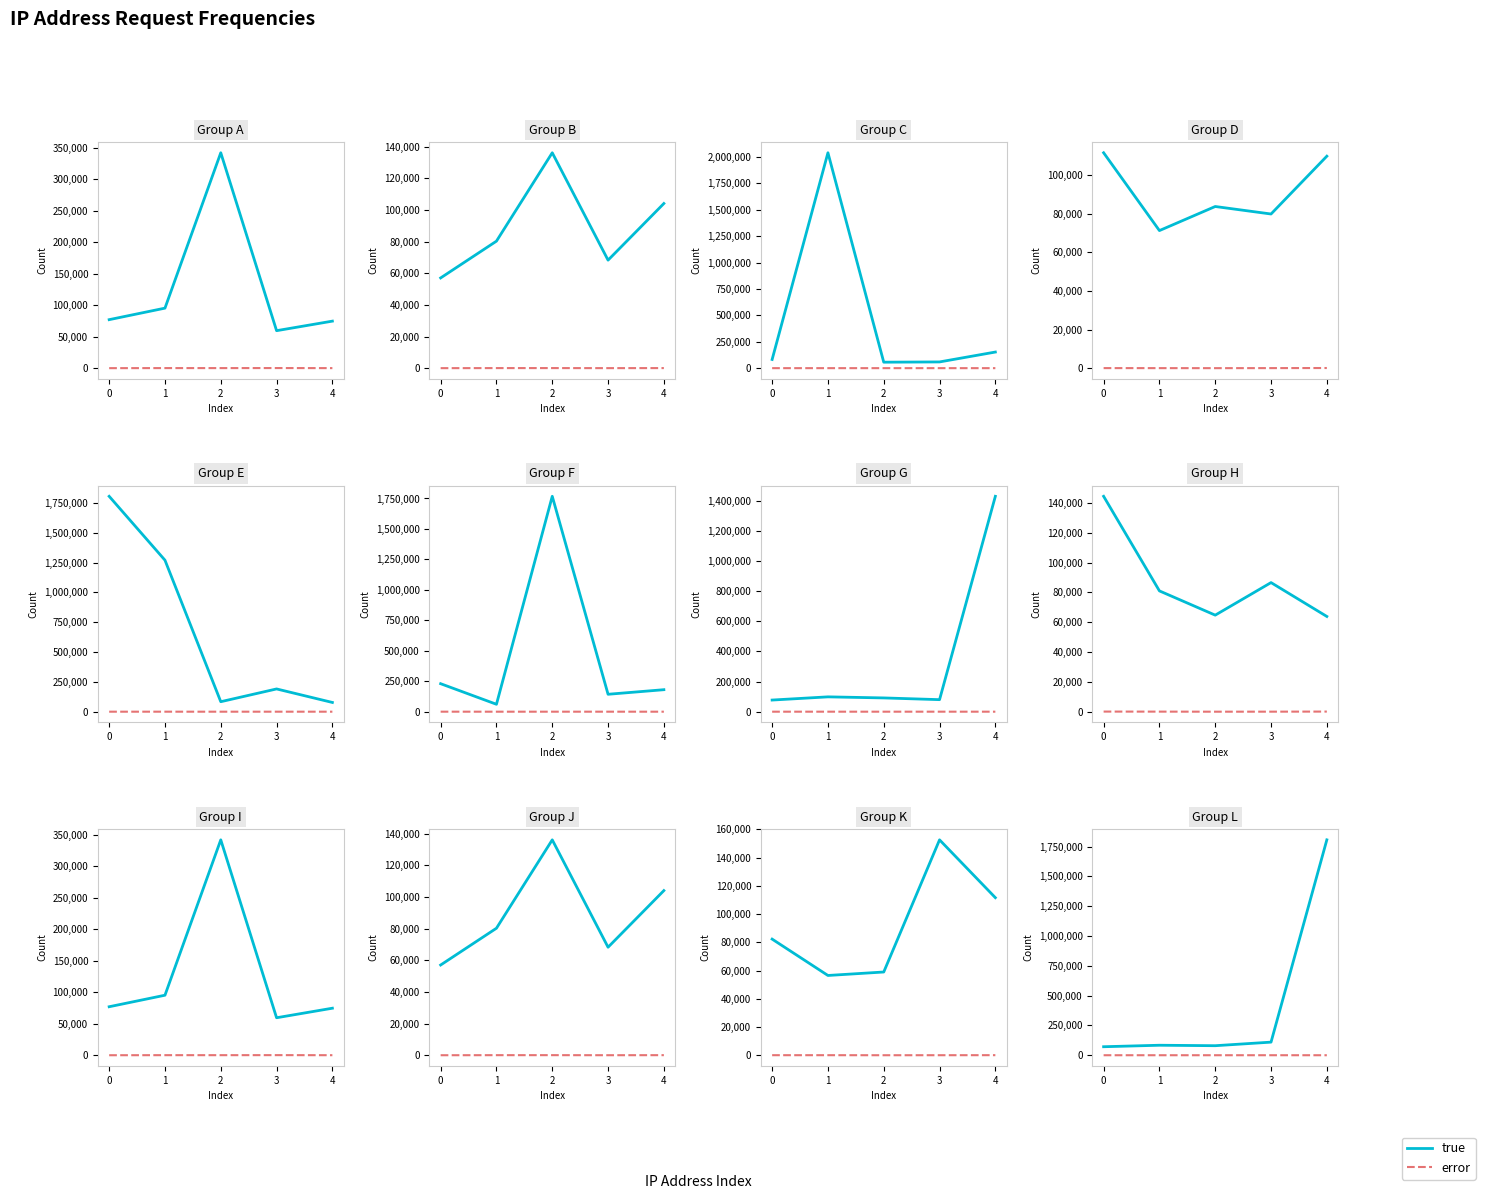

At which category is the sum across all series the highest?

4